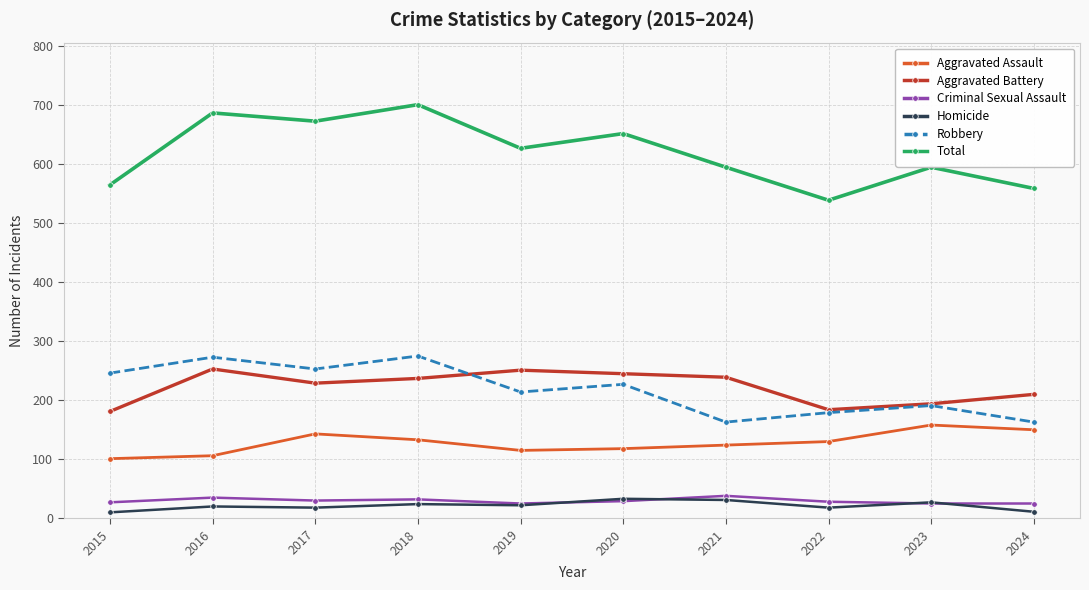

At which category does the chart reach its peak across all series?

2018